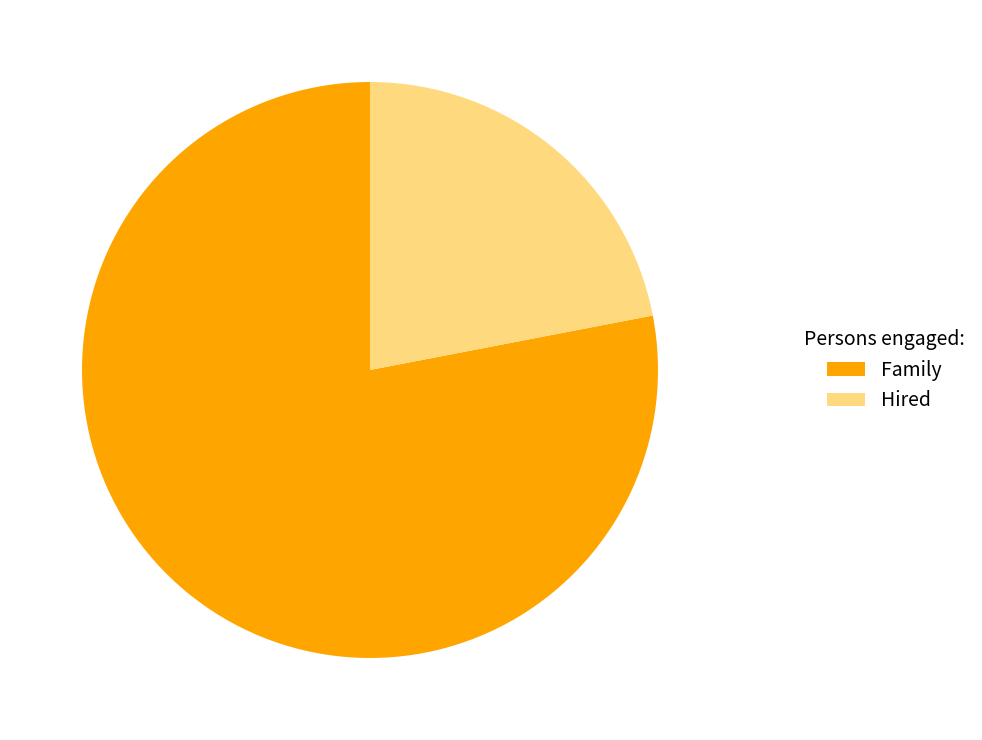

Is there a majority slice in this chart?

Yes